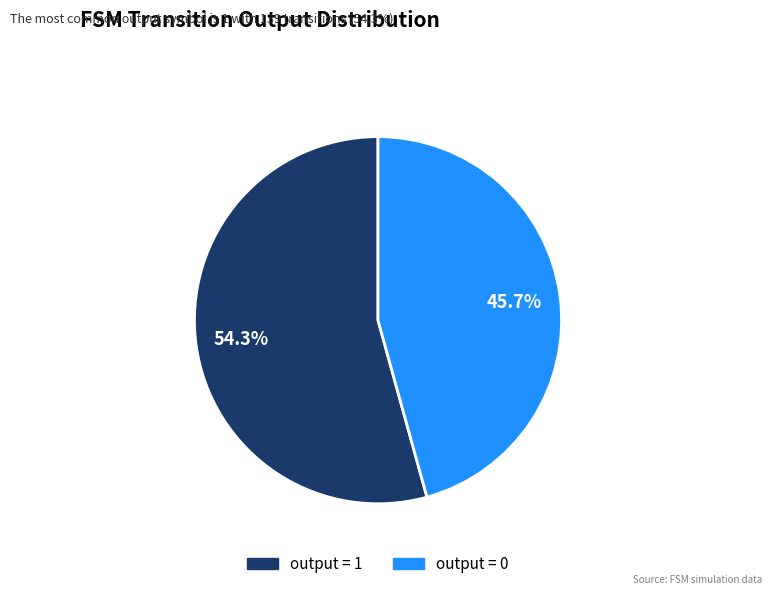

Is the sum of output = 1 and output = 0 greater than half?

Yes